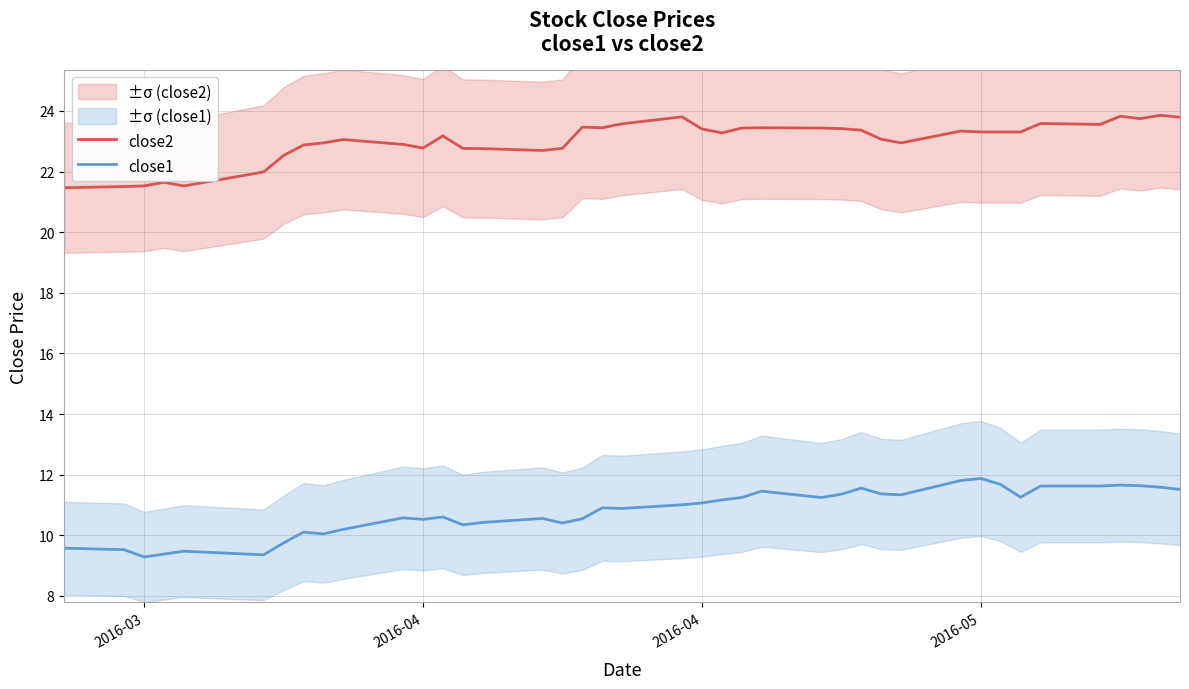

What is the average value of the close1 series?

10.8